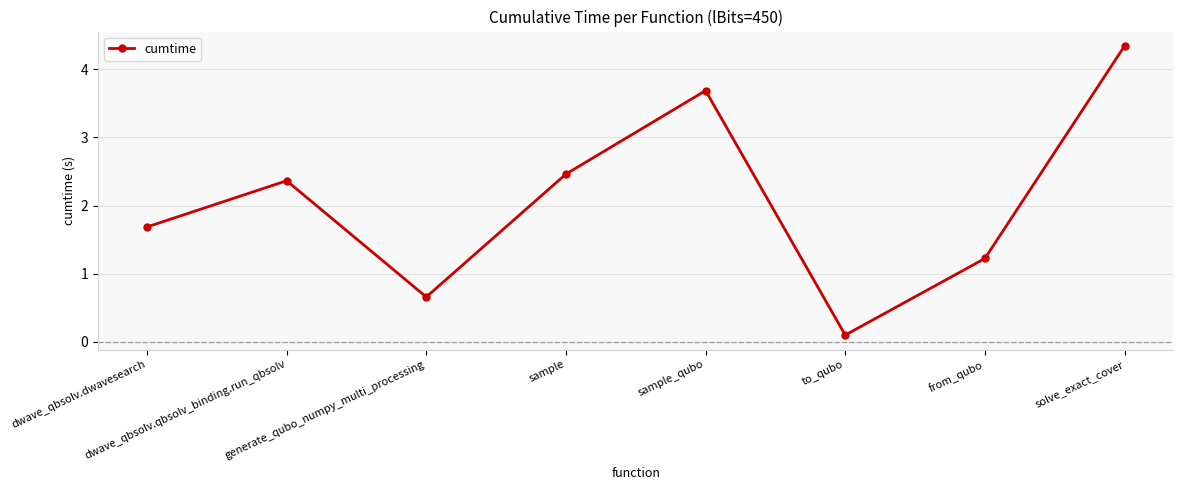

At which label does the data first exceed 2?

dwave_qbsolv.qbsolv_binding.run_qbsolv